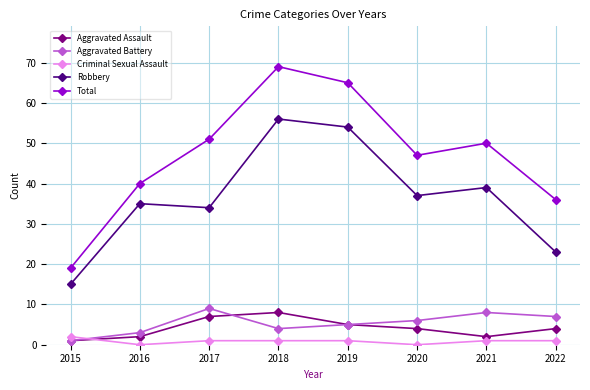

Reading left to right, what are all the values shown in this chart?

Aggravated Assault: 2015=1	2016=2	2017=7	2018=8	2019=5	2020=4	2021=2	2022=4
Aggravated Battery: 2015=1	2016=3	2017=9	2018=4	2019=5	2020=6	2021=8	2022=7
Criminal Sexual Assault: 2015=2	2016=0	2017=1	2018=1	2019=1	2020=0	2021=1	2022=1
Robbery: 2015=15	2016=35	2017=34	2018=56	2019=54	2020=37	2021=39	2022=23
Total: 2015=19	2016=40	2017=51	2018=69	2019=65	2020=47	2021=50	2022=36